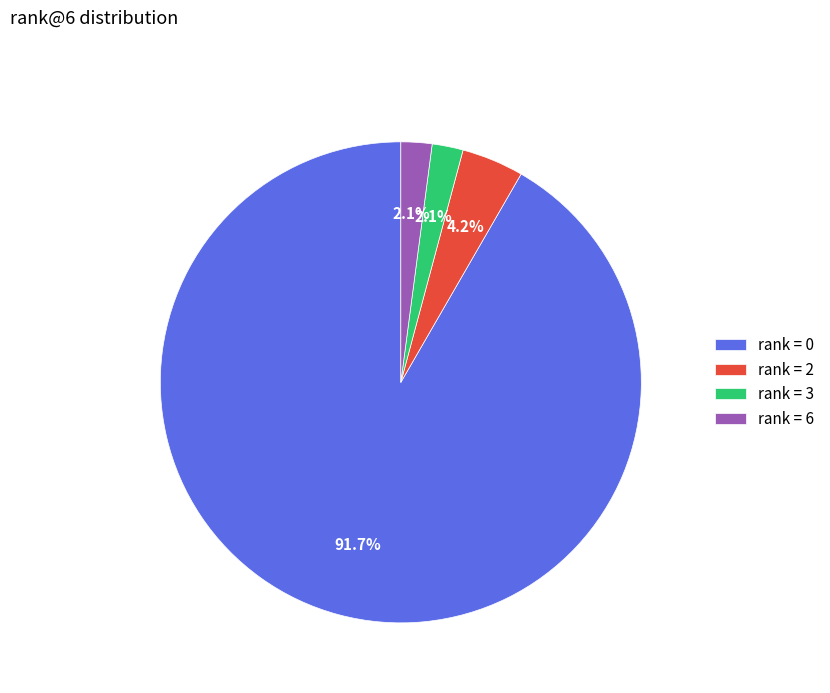

Which slice is the largest?

rank = 0